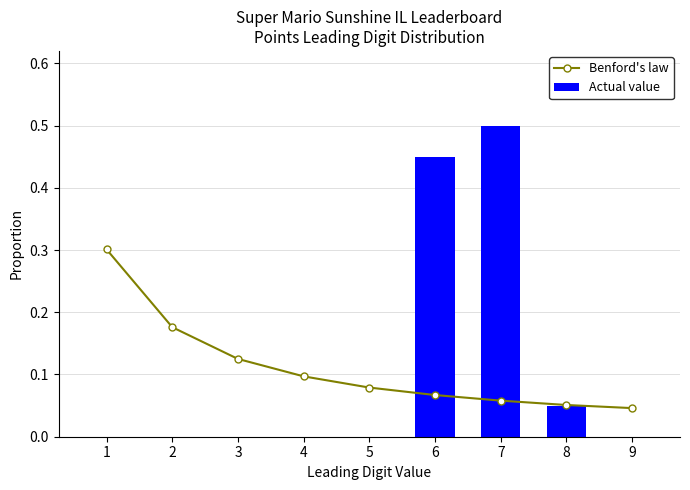

Reading left to right, list all the values displayed in this chart.

Benford's law: 1=0.3	2=0.2	3=0.1	4=0.1	5=0.1	6=0.1	7=0.1	8=0.1	9=0.0
Actual value: 1=0.0	2=0.0	3=0.0	4=0.0	5=0.0	6=0.5	7=0.5	8=0.1	9=0.0